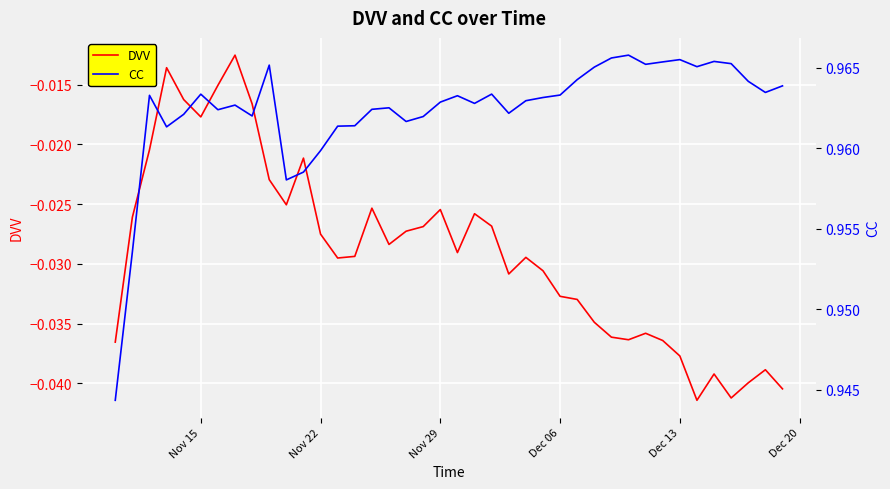

What is the greatest value displayed?

1.0